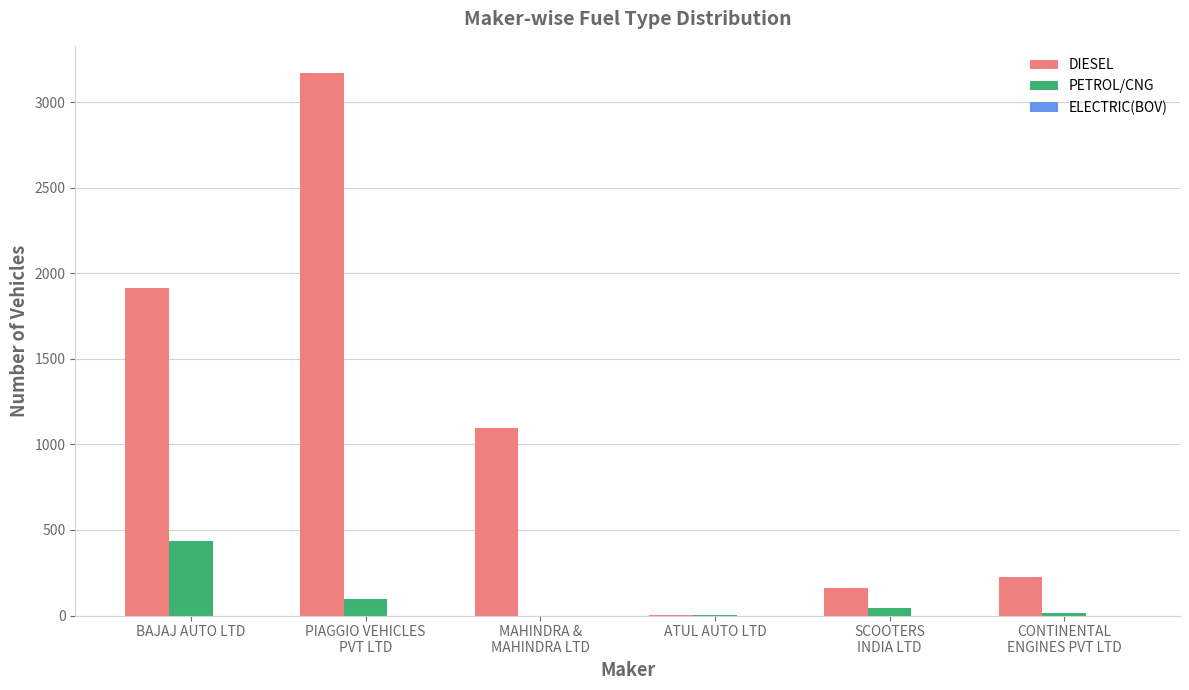

Where is DIESEL nearest to the value 1586?

BAJAJ AUTO LTD